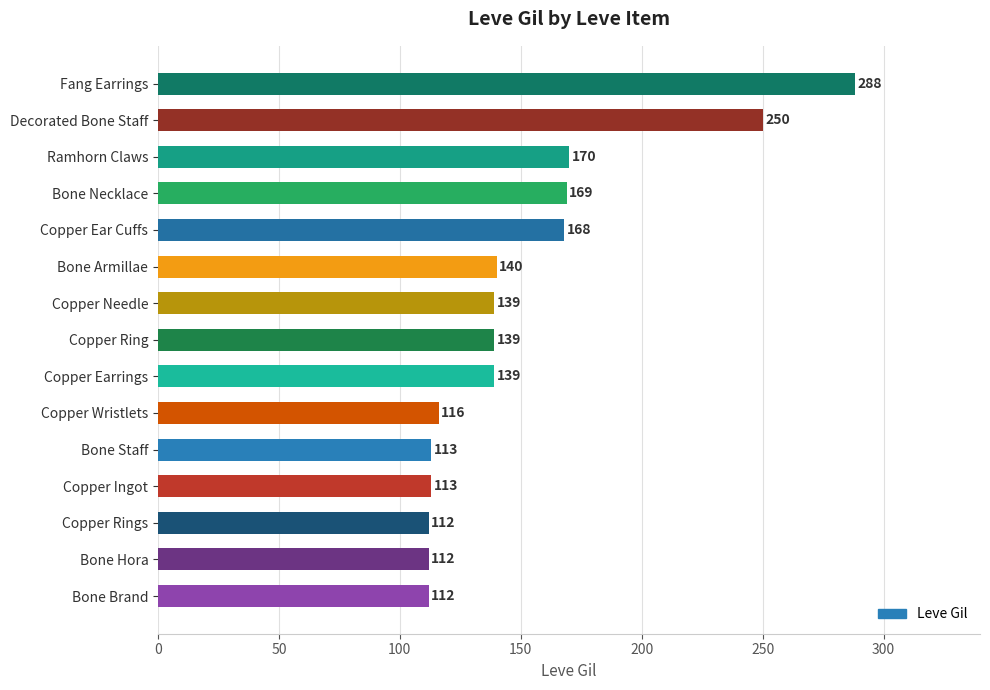

What value does the data have at Copper Rings?

112